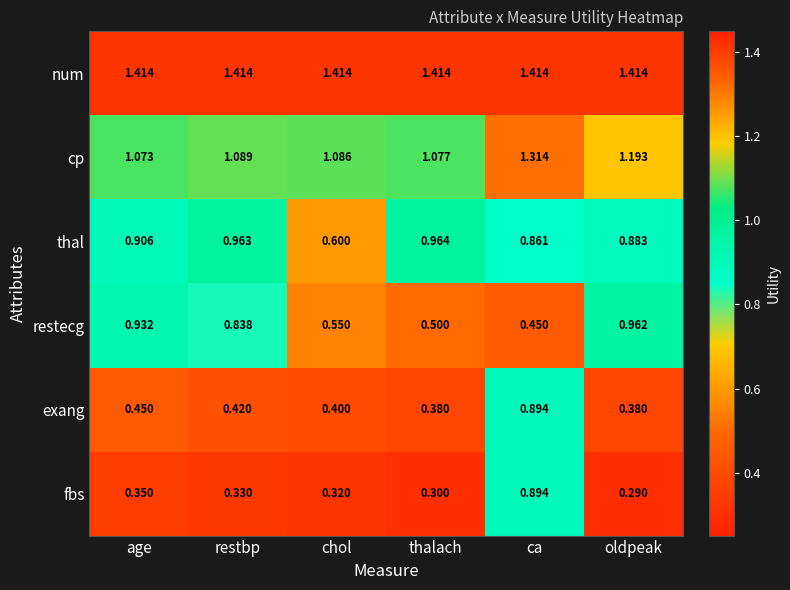

Which series has the widest spread of values?

fbs